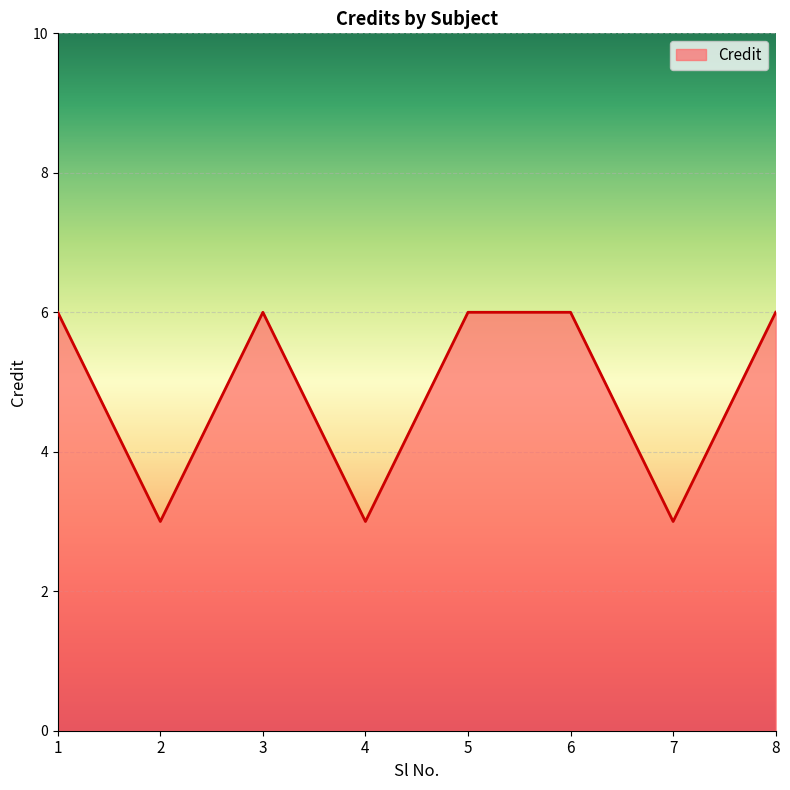

The value at 4 is 5. True or false?

False